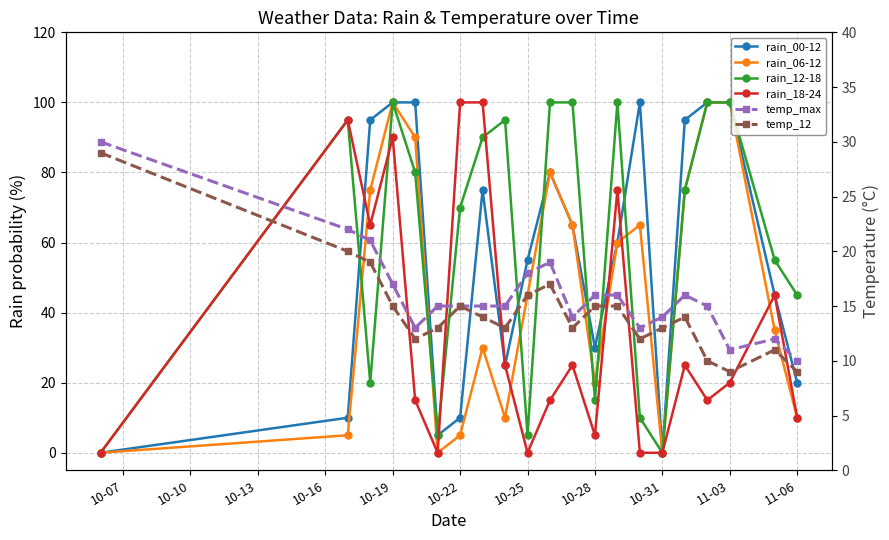

Which series has the widest spread of values?

rain_00-12